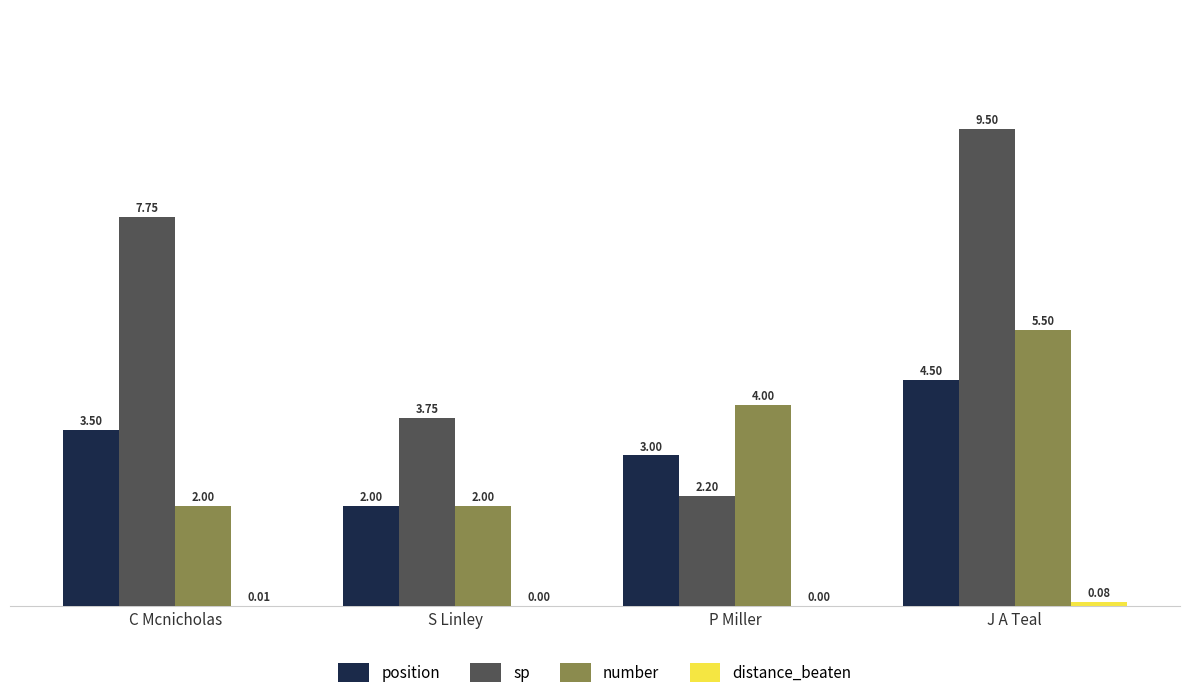

What is the highest value of the number series?

5.5